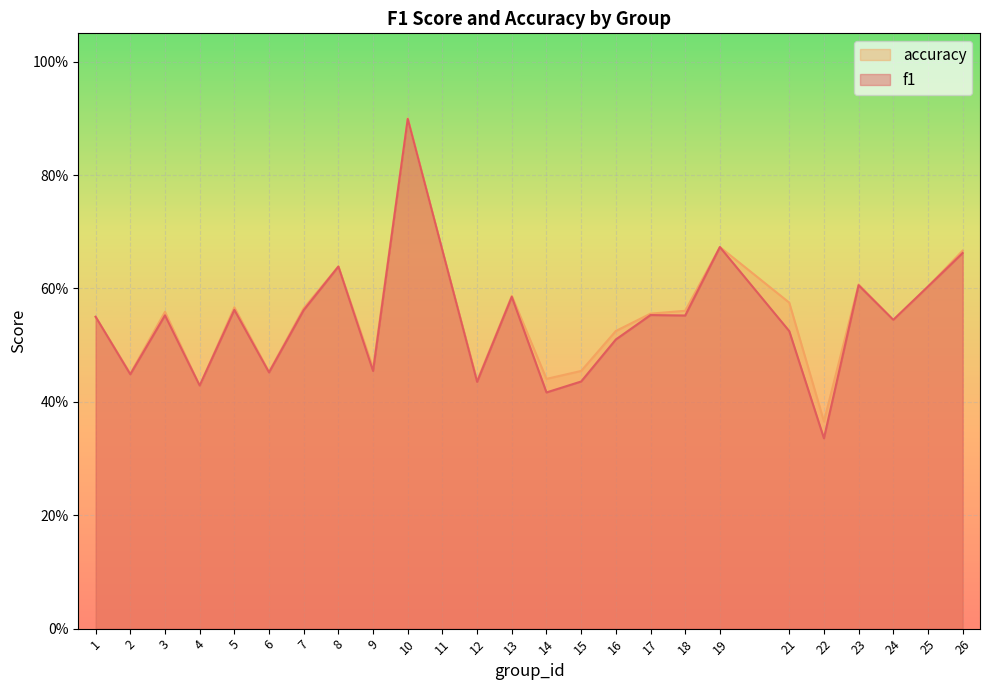

Which series has the largest range (max minus min)?

f1